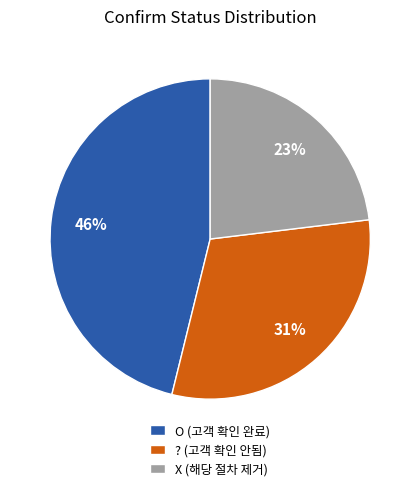

Which slice is the smallest?

X (해당 절차 제거)